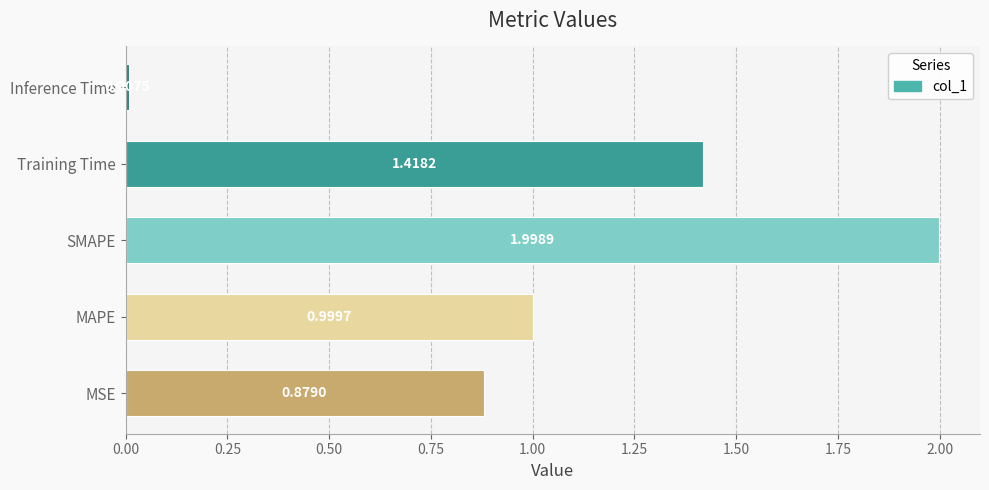

What is the change in value from MSE to Training Time?

+0.5